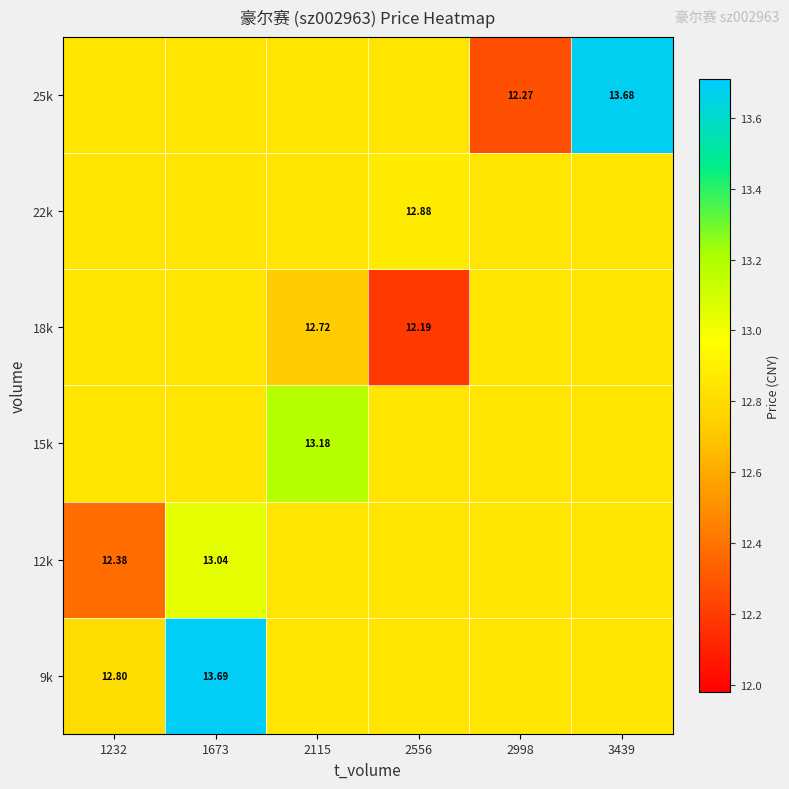

At how many categories does at least one series exceed 12?

6